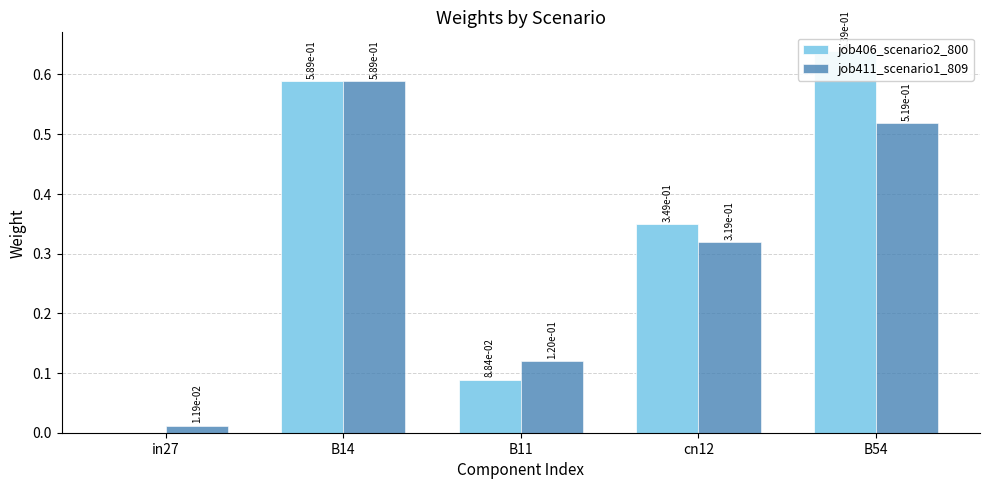

What are all the series names shown in the legend?

job406_scenario2_800, job411_scenario1_809